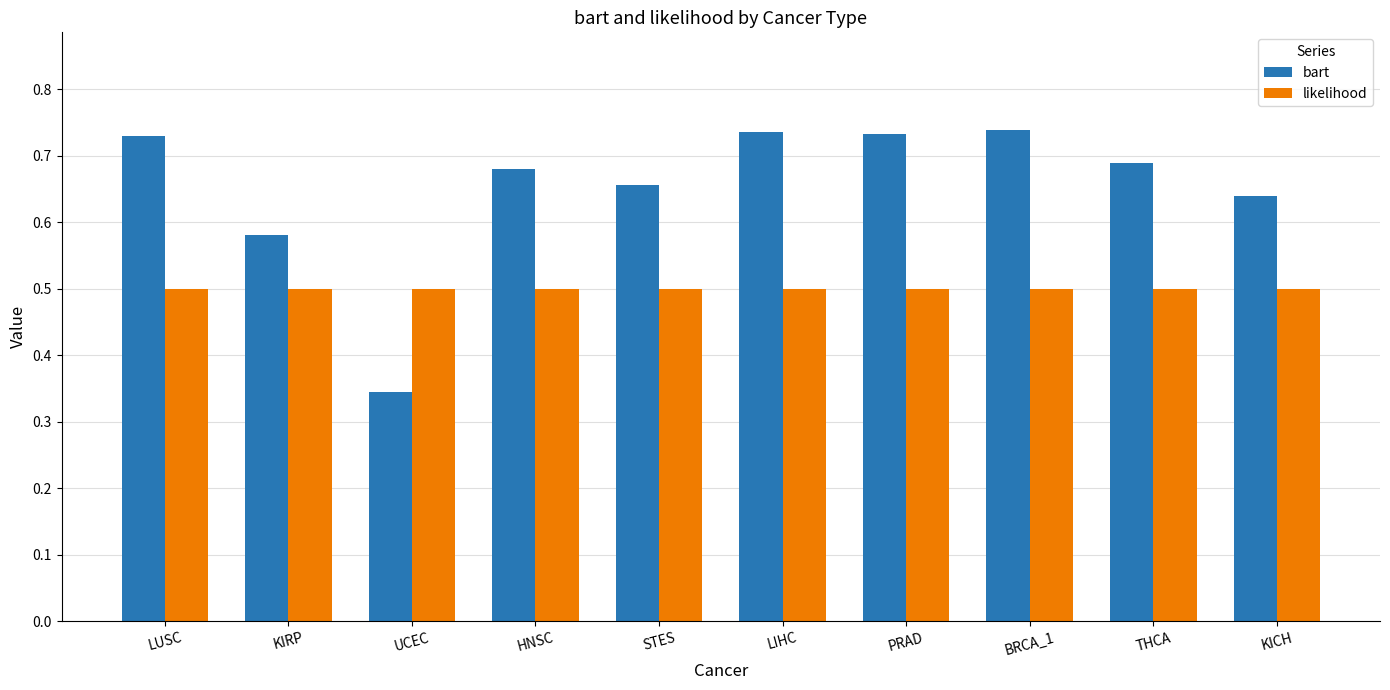

What is the approximate value of likelihood at KICH?

0.5